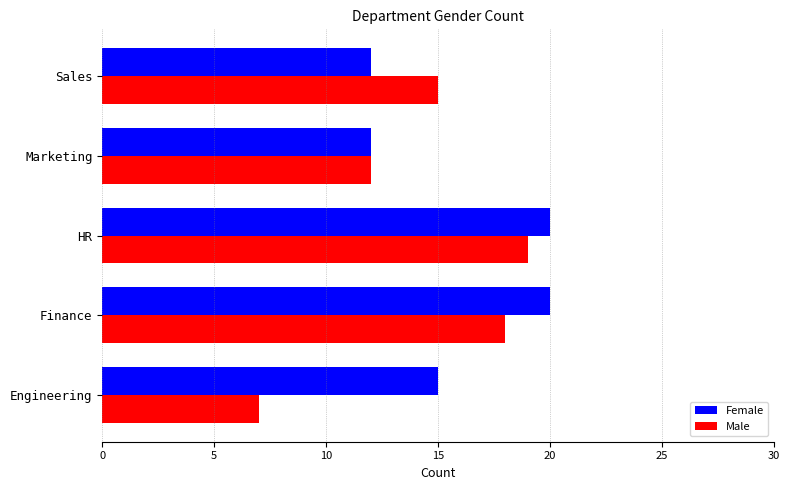

List the series in order of their peak value, highest first.

Female, Male